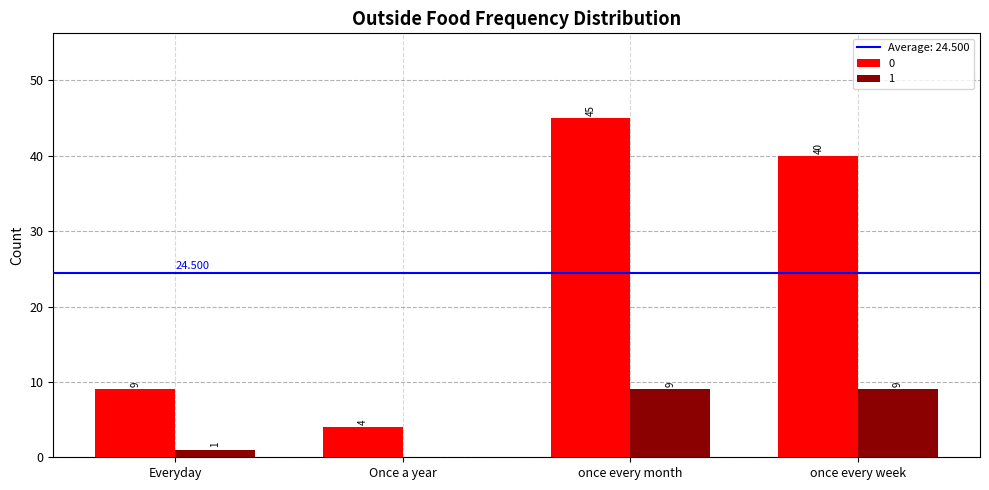

At which label is 1 closest to 4?

Everyday